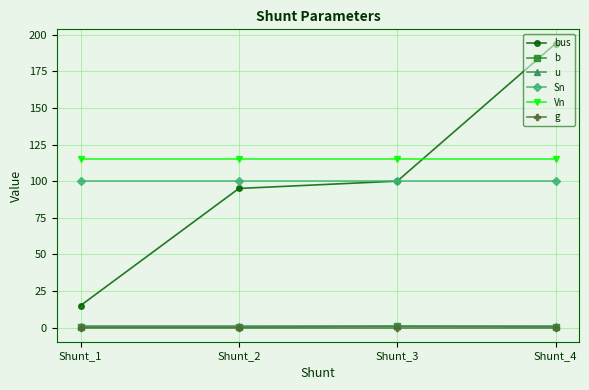

The bus series shows 95.0 at Shunt_2. True or false?

True